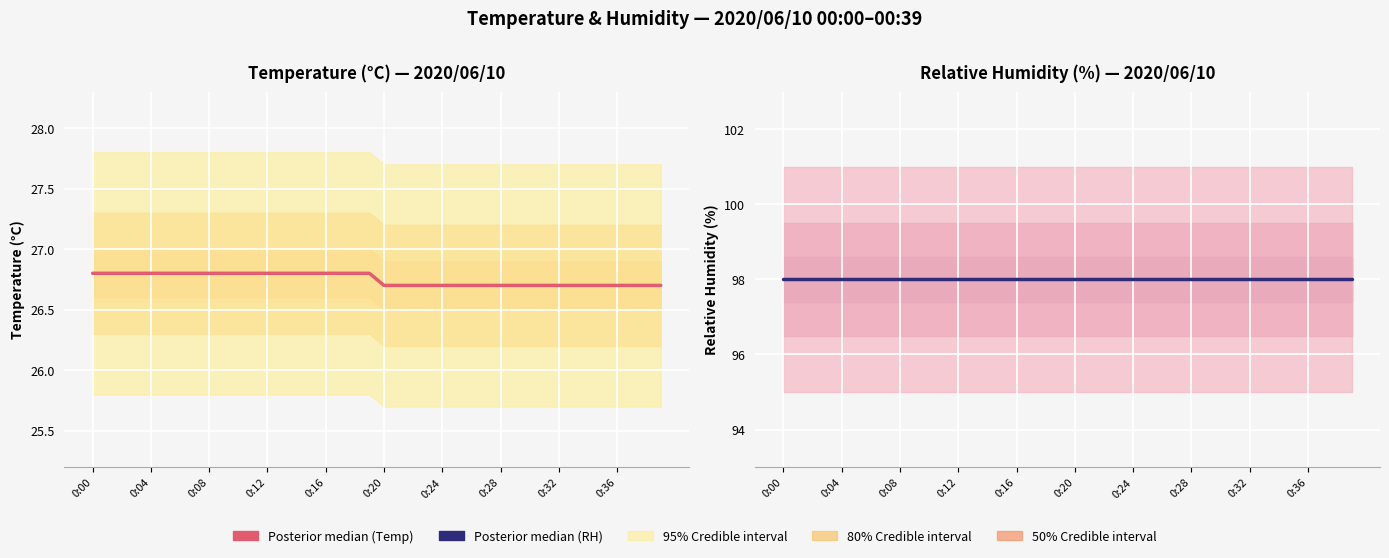

What is the average value?

26.8